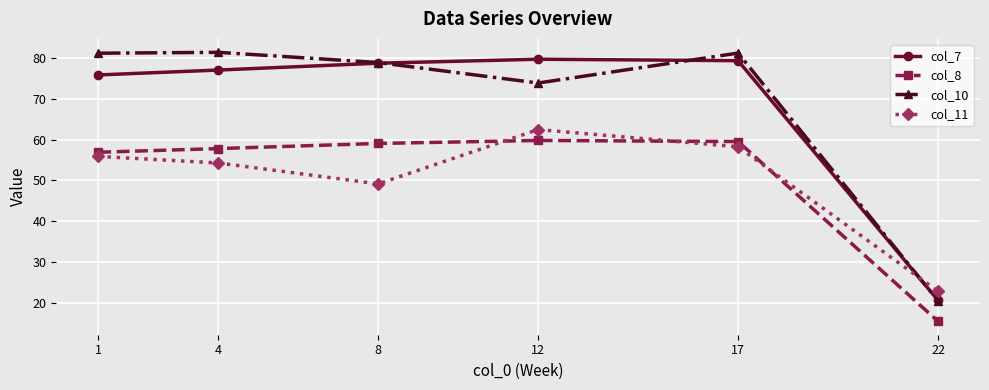

Which category has the lowest value in the col_11 series?

22